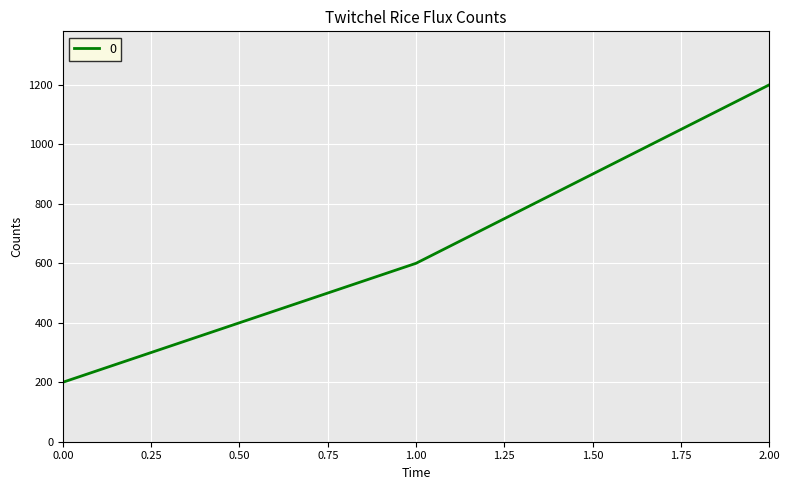

The value at 0.00 is 67. True or false?

False